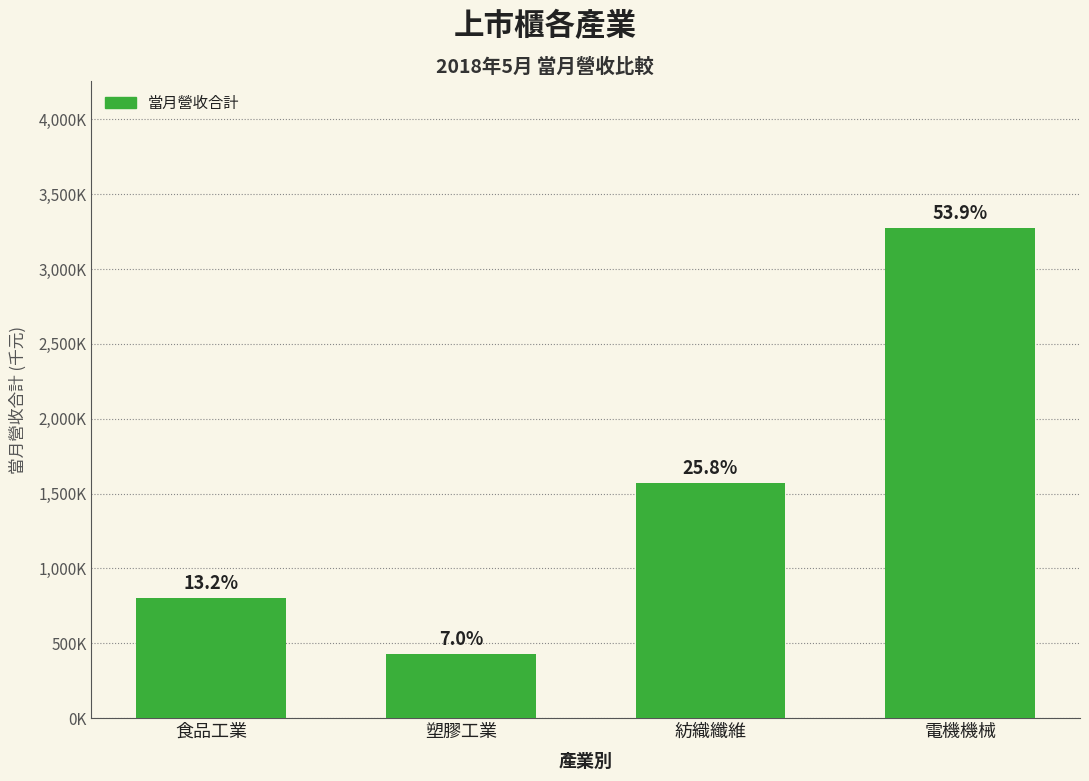

List the labels in order of value, smallest first.

塑膠工業, 食品工業, 紡織纖維, 電機機械